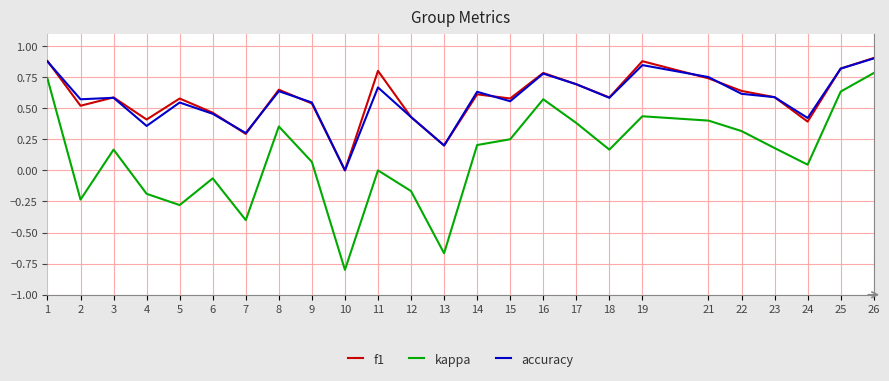

The accuracy series shows 0.9 at 23. True or false?

False